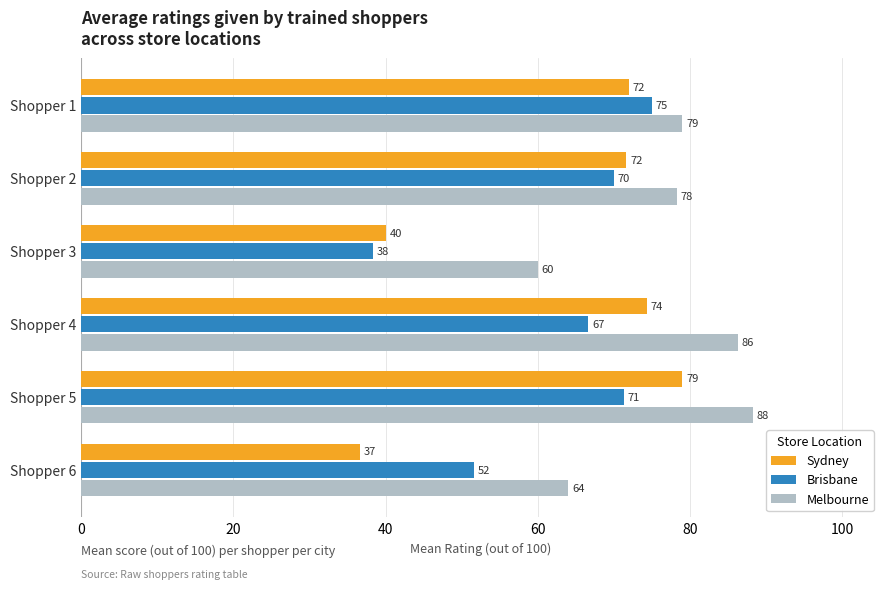

Is it true that Melbourne equals 86.3 at Shopper 4?

True